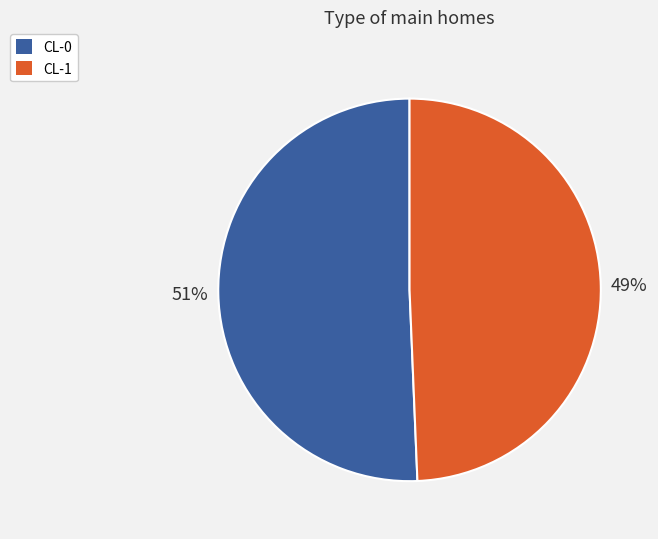

Does CL-0 account for over 50% of the chart?

Yes